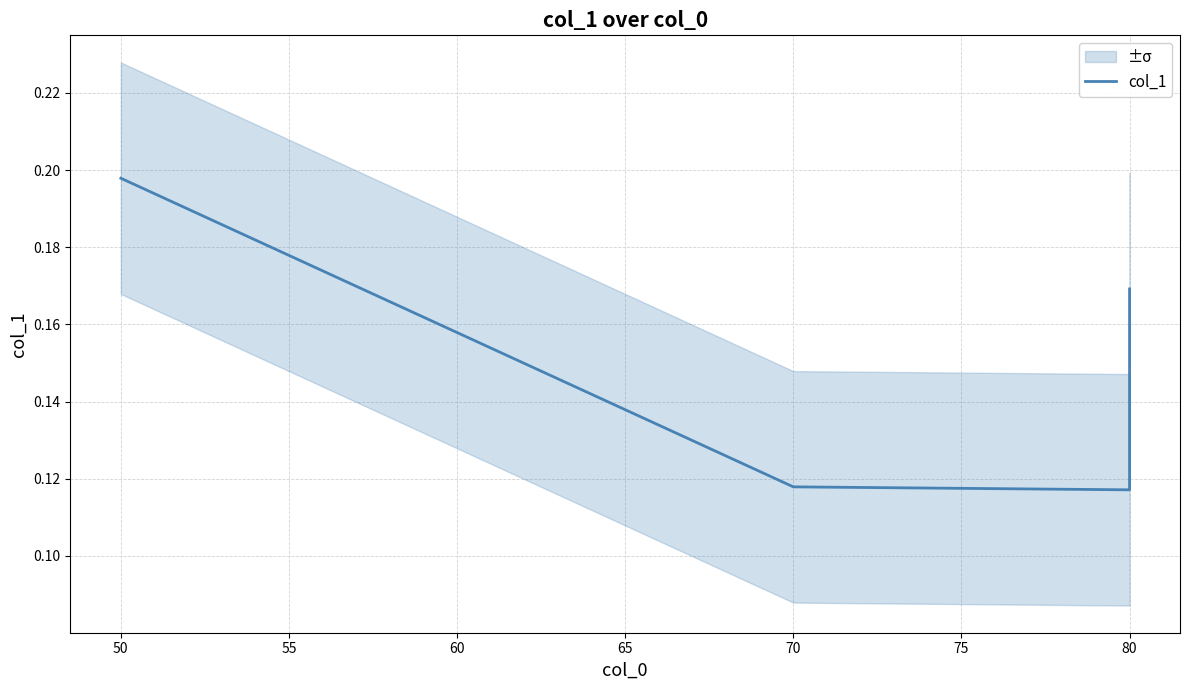

How many interior local valleys (lower than both neighbors) does the data have?

1